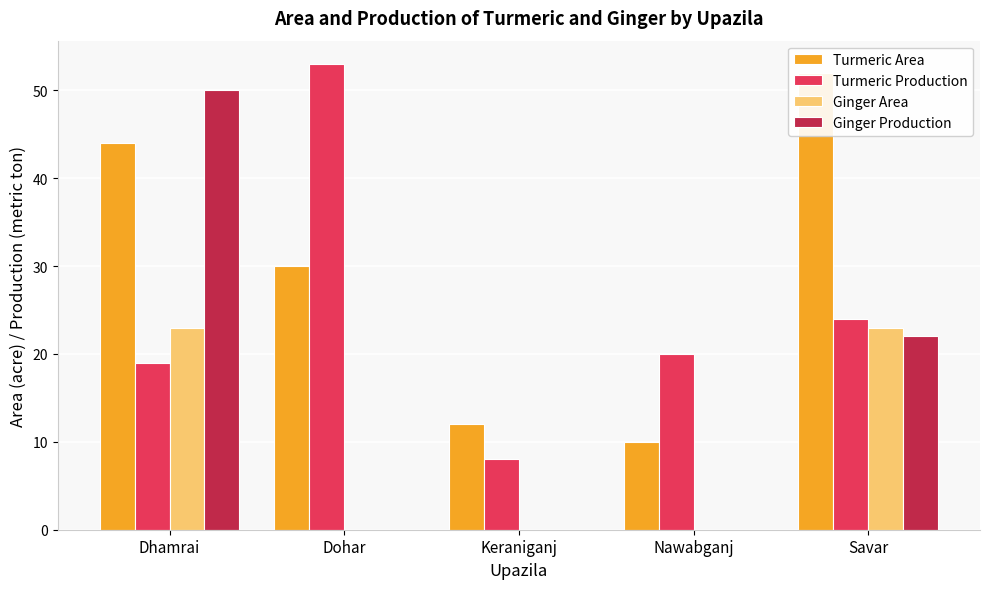

Between Keraniganj and Savar, which series saw the biggest shift?

Turmeric Area